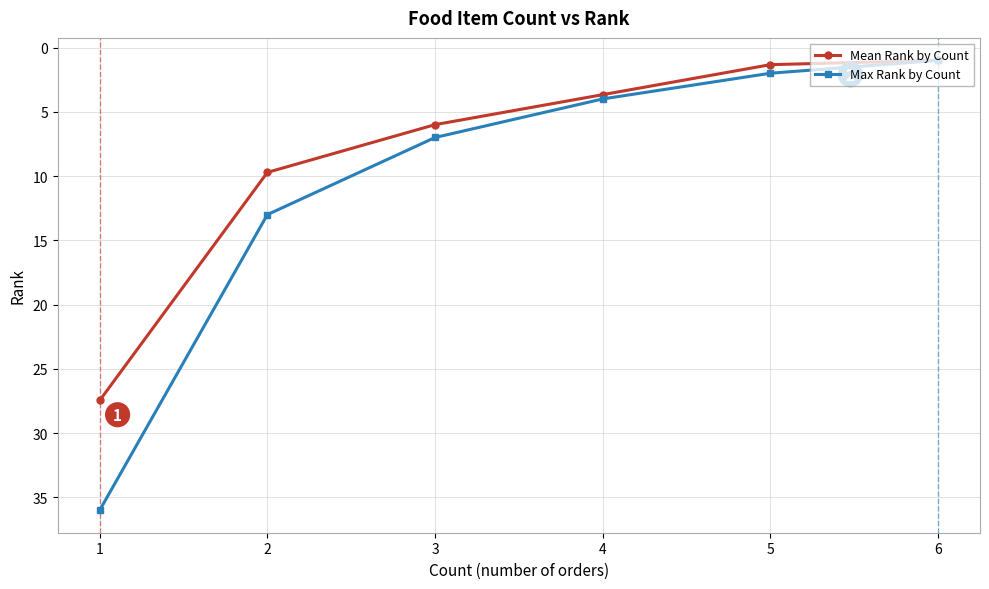

Is it true that Max Rank by Count equals 4.0 at 4?

True